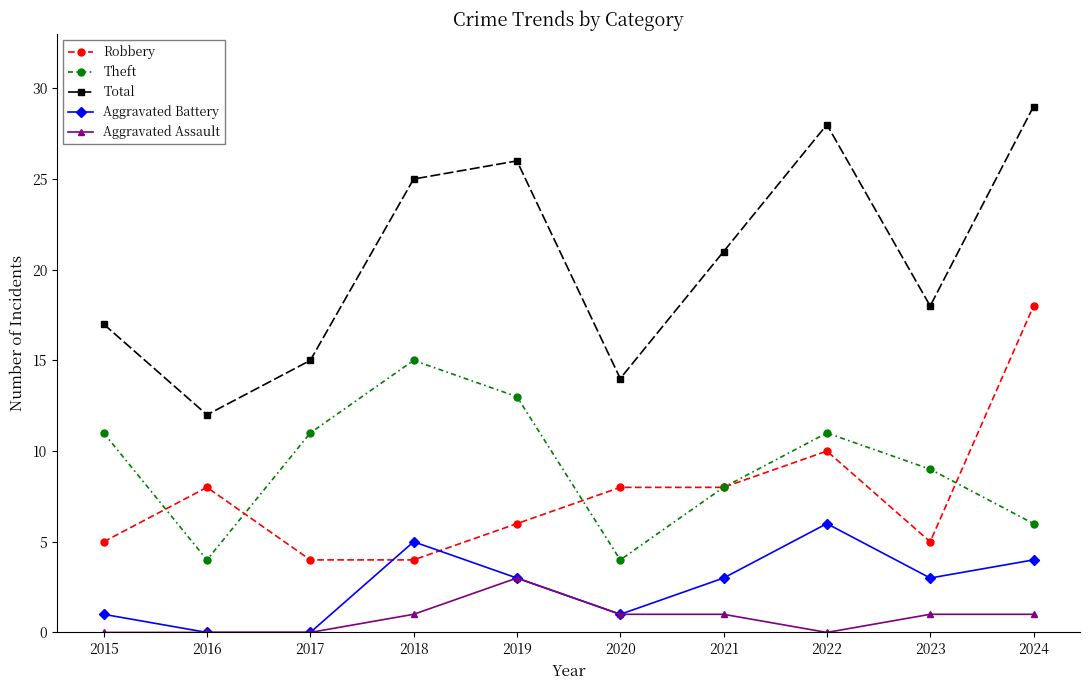

How many distinct data groups are displayed?

5